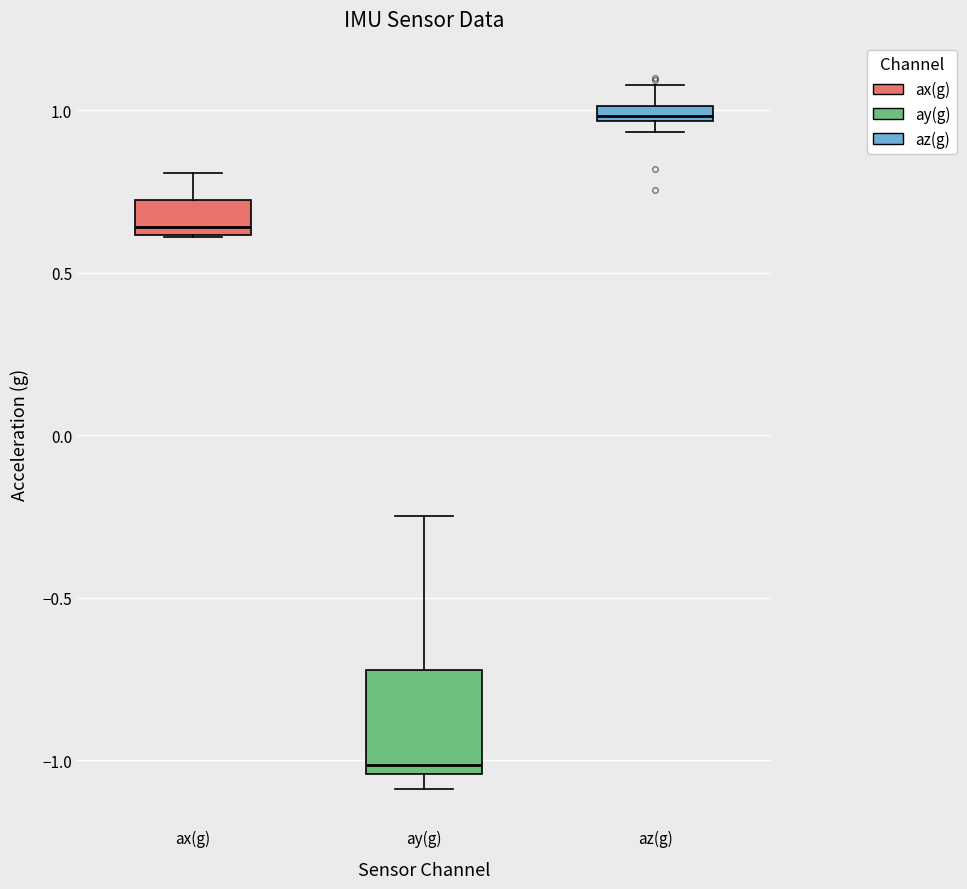

Which box is the tallest, from its lower edge to its upper edge?

ay(g)